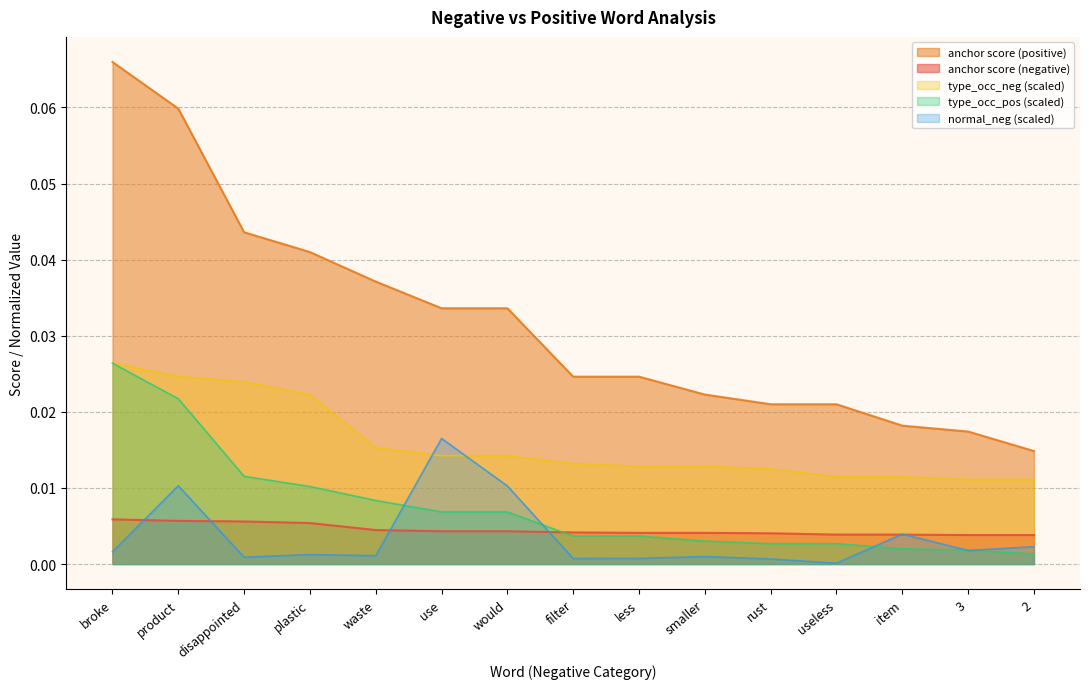

Is it true that anchor score (positive) equals 0.0 at less?

True